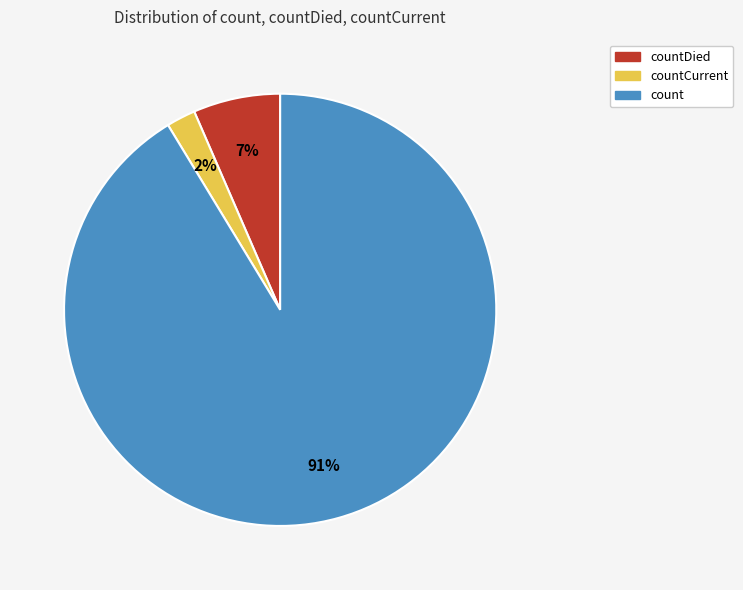

Is there any slice that represents more than half of the pie?

Yes